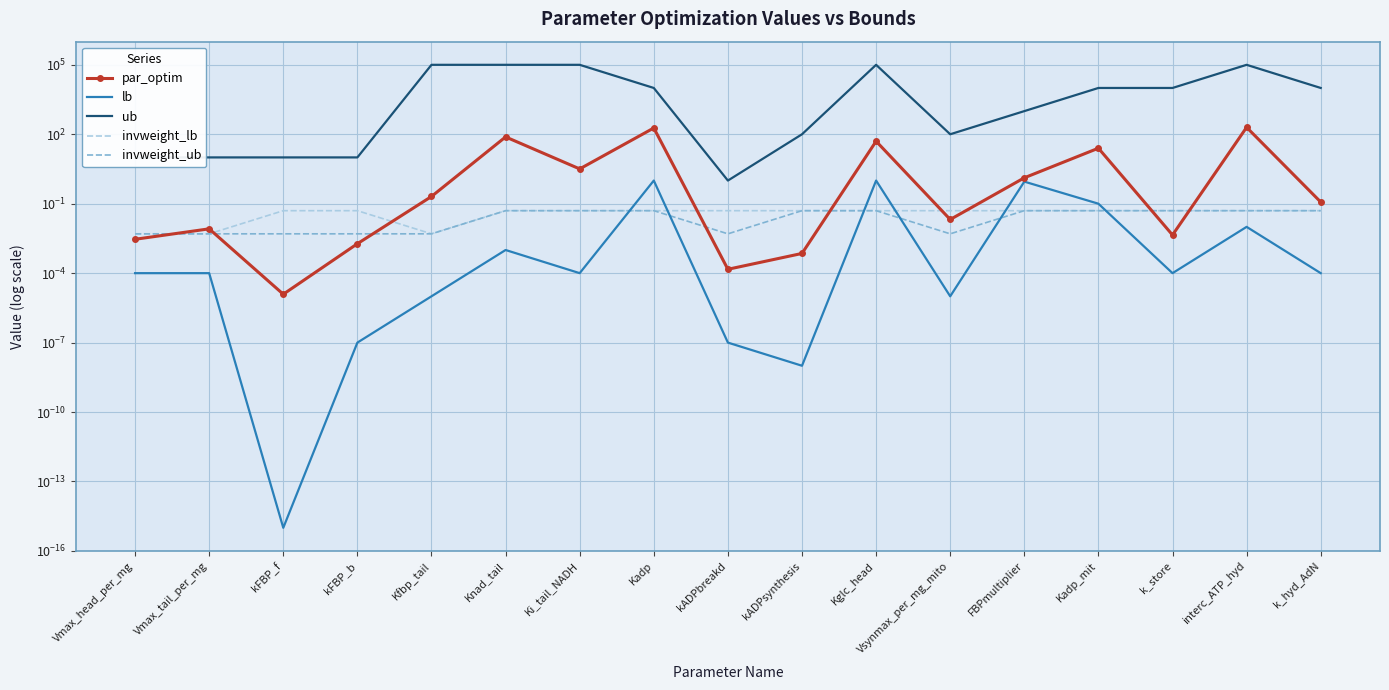

Which series has the largest total across all categories?

ub